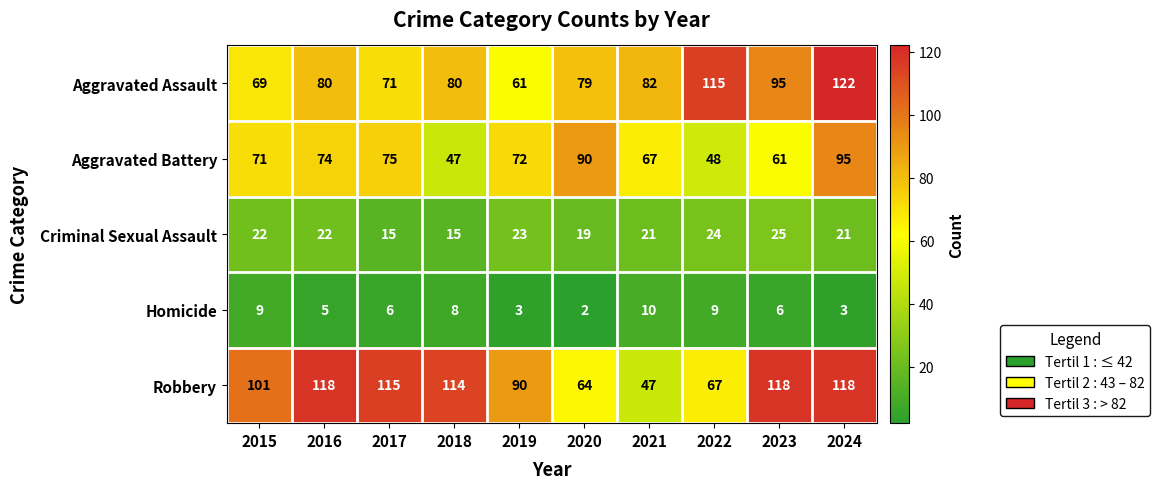

How many distinct data groups are displayed?

5